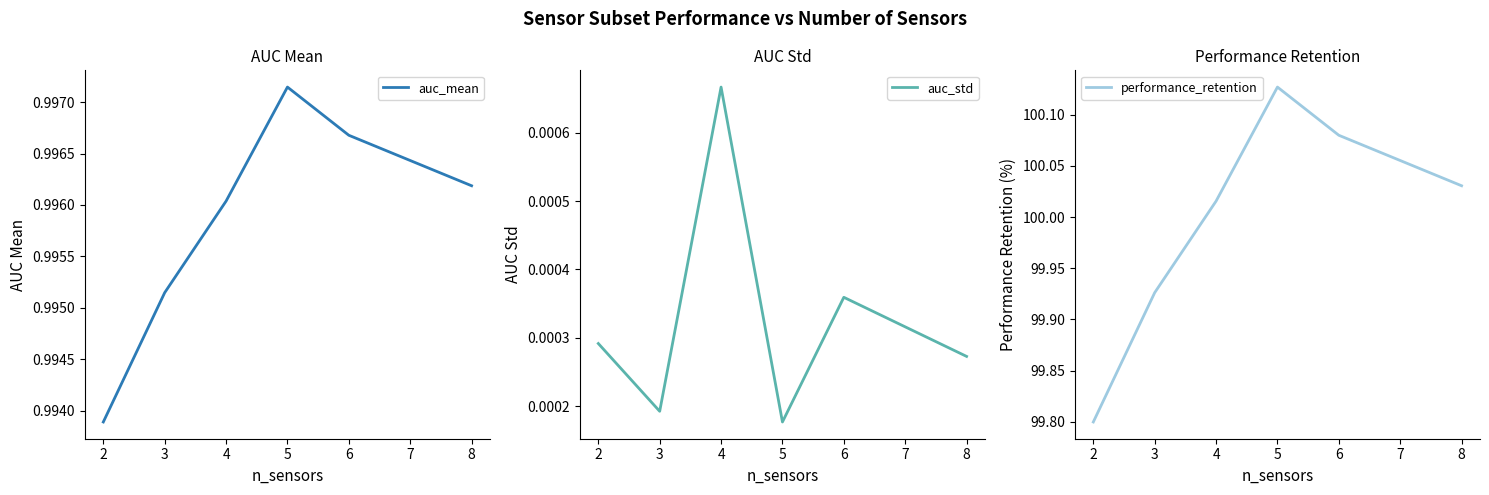

At which label does auc_mean reach its peak?

5